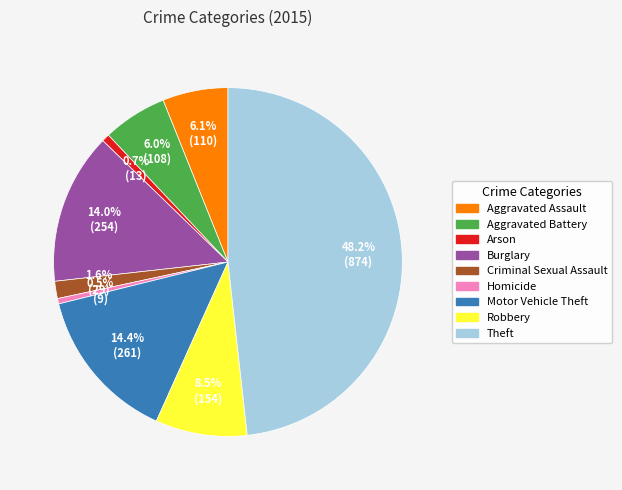

To the nearest percent, what is the difference between the Robbery and Aggravated Assault slice percentages?

2%